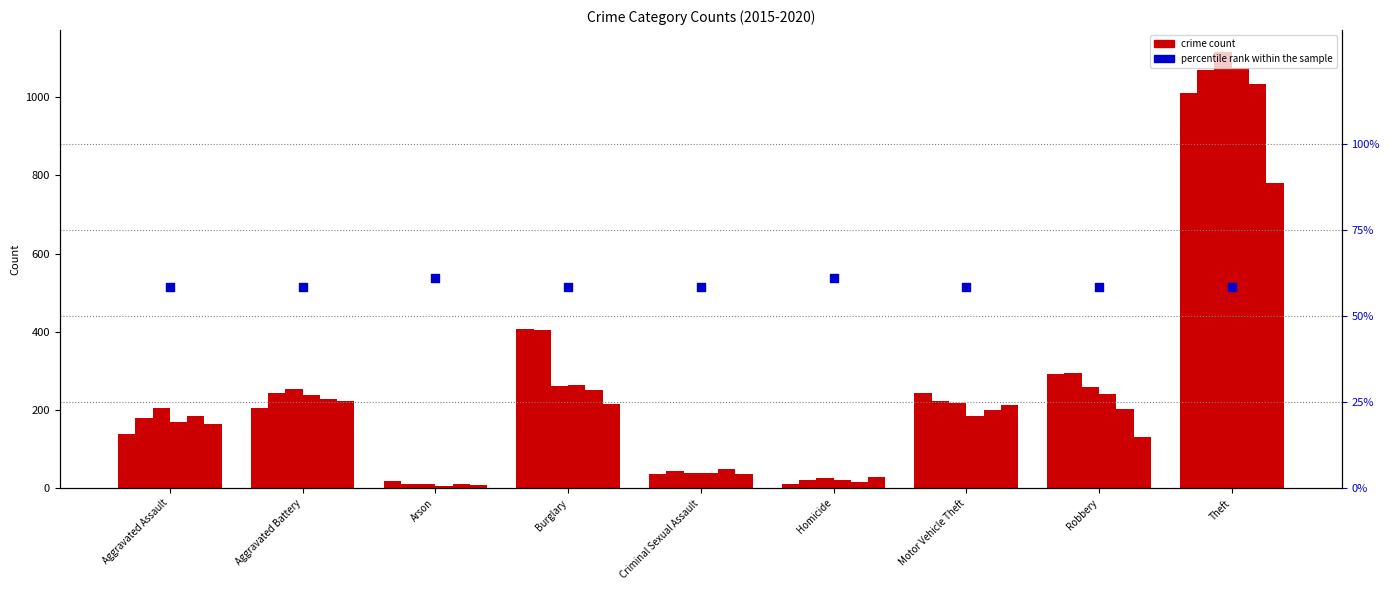

What is the change in value from Arson to Robbery?

-2.8